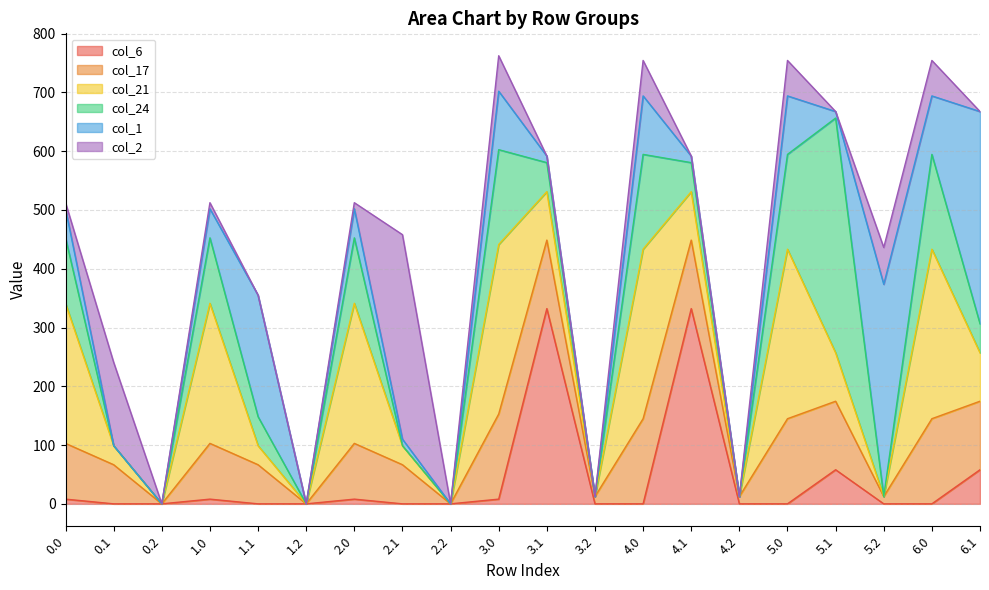

Which series has the largest range (max minus min)?

col_24